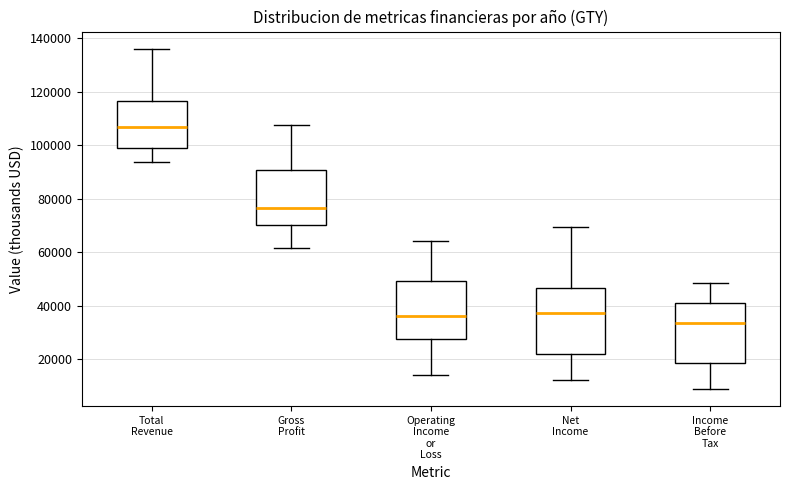

Which box has the highest median line?

Total Revenue